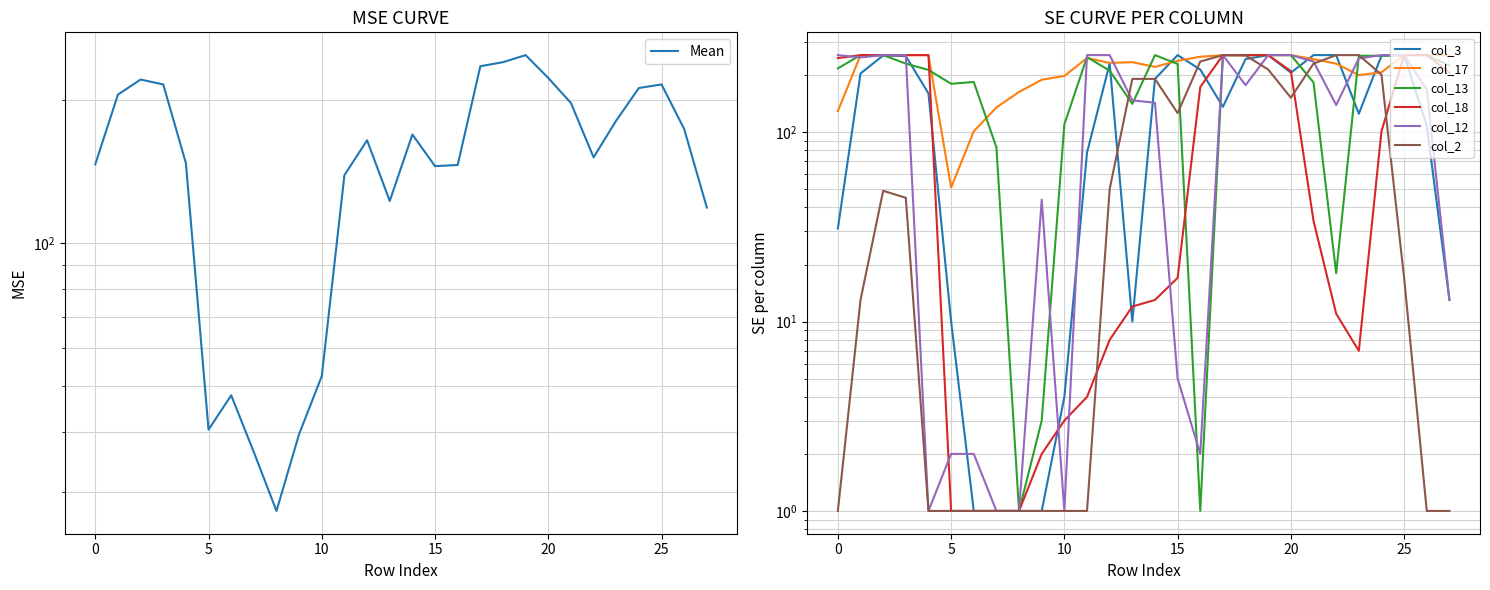

List the labels in order of col_17 value, smallest first.

5, 6, 0, 7, 8, 9, 10, 23, 24, 14, 22, 12, 13, 15, 21, 11, 16, 1, 2, 3, 4, 17, 18, 19, 20, 25, 26, 27